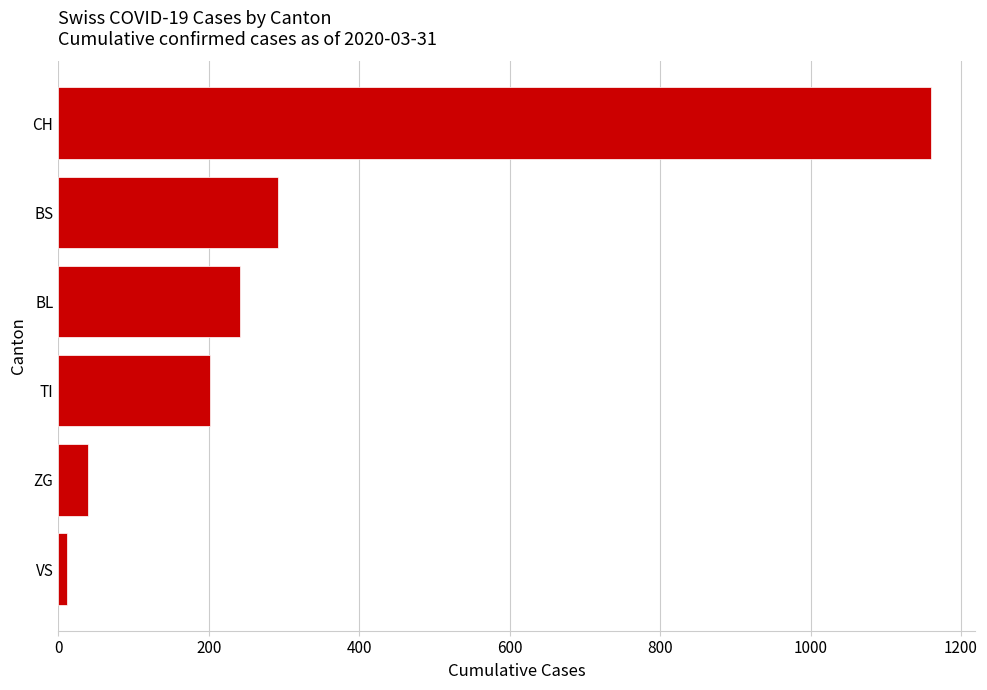

Which has a higher value, BS or VS?

BS